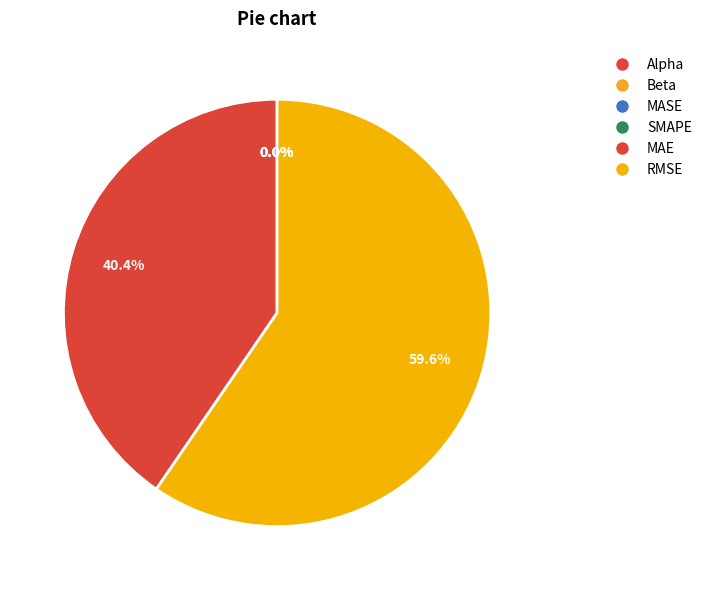

Between MAE and SMAPE, which is larger?

MAE